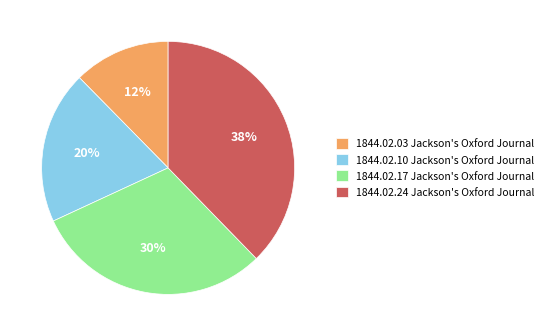

To the nearest percent, what is the combined percentage of 1844.02.17 Jackson's Oxford Journal and 1844.02.24 Jackson's Oxford Journal?

68%